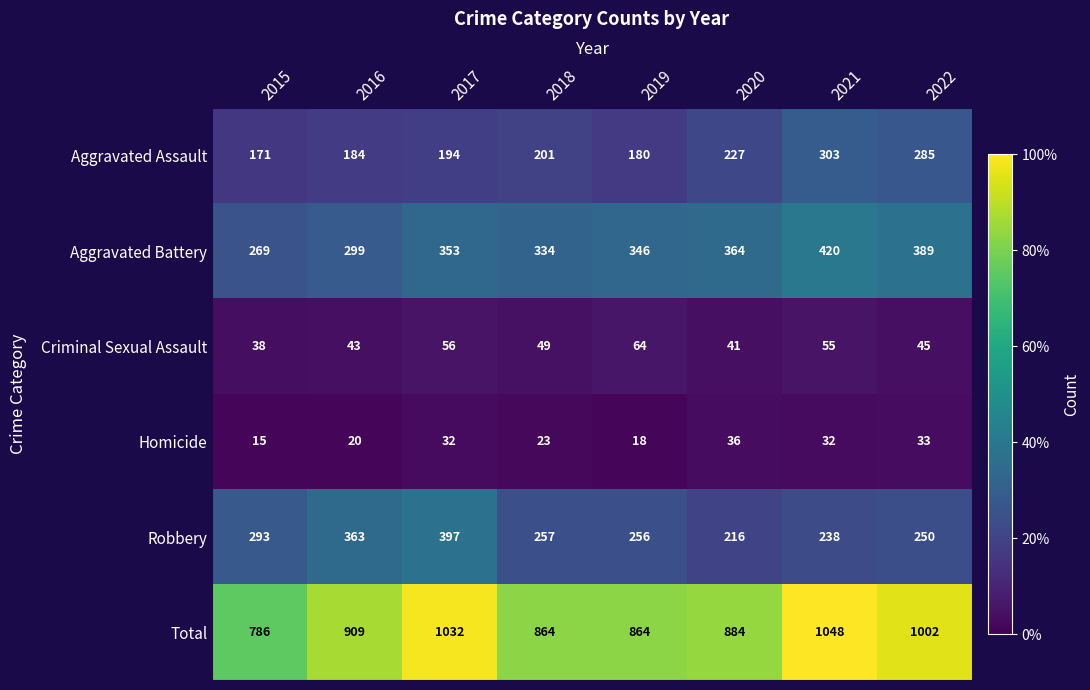

Rank the series at 2020 from highest to lowest value.

Total, Aggravated Battery, Aggravated Assault, Robbery, Criminal Sexual Assault, Homicide